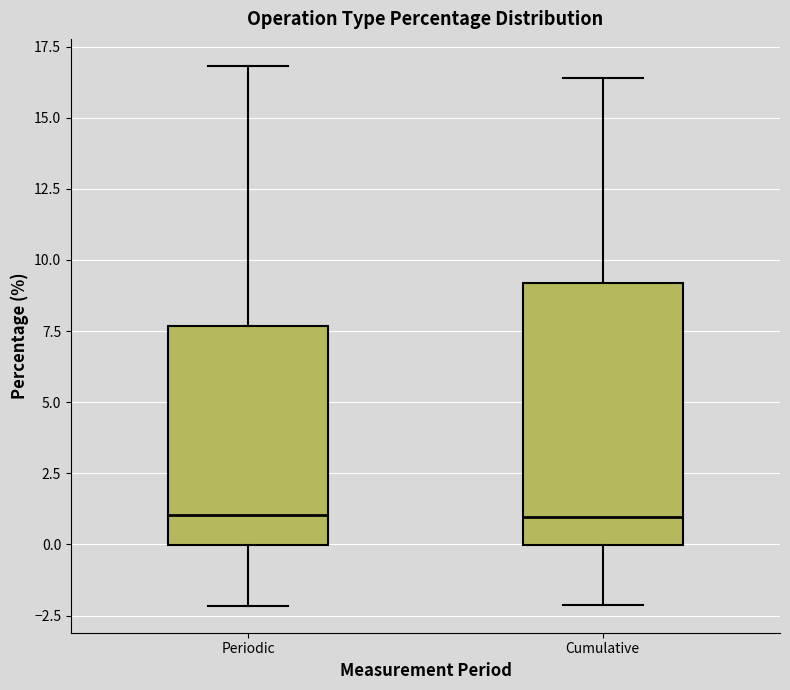

Reading left to right, transcribe this box plot: for each box, give where its median line is, the range the box spans, and where its two whiskers end, as read against the y-axis. The values are not printed on the chart, so give them approximately, as read against the axis.

Periodic: median 1.0, box 0.0 to 7.5, whiskers -2.0 to 17.0
Cumulative: median 1.0, box 0.0 to 9.0, whiskers -2.0 to 16.5